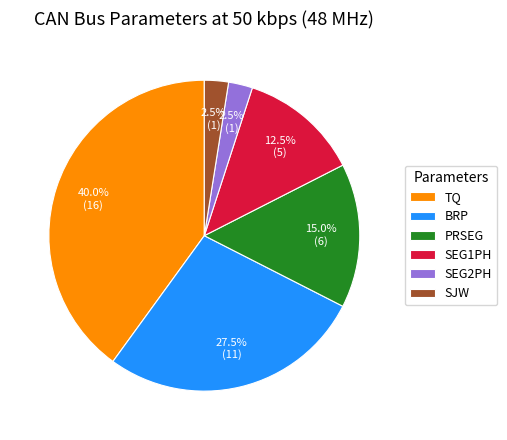

Is SEG2PH the majority of the pie?

No